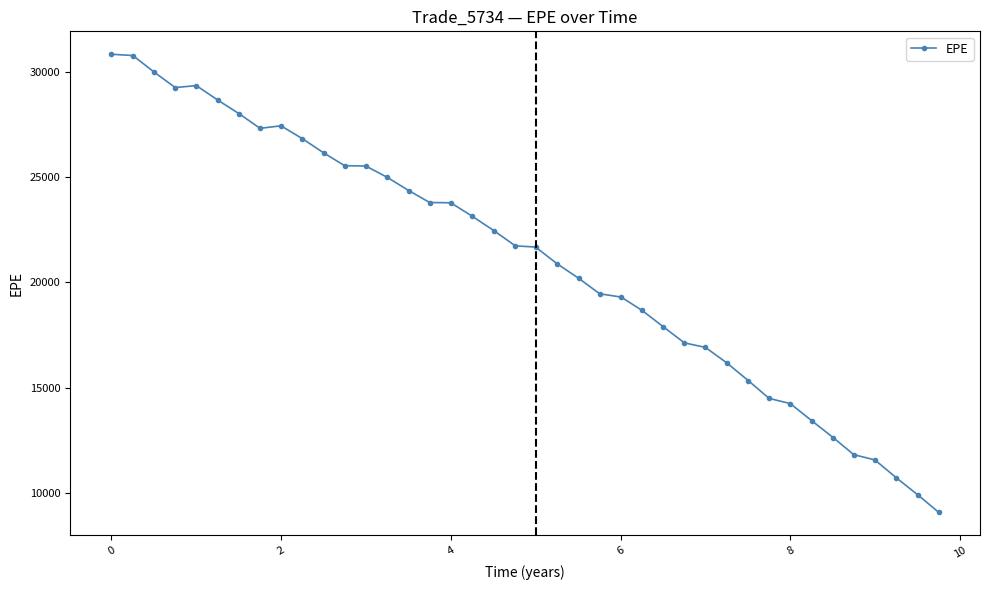

What is the value of the 10th point from the left?

26838.2